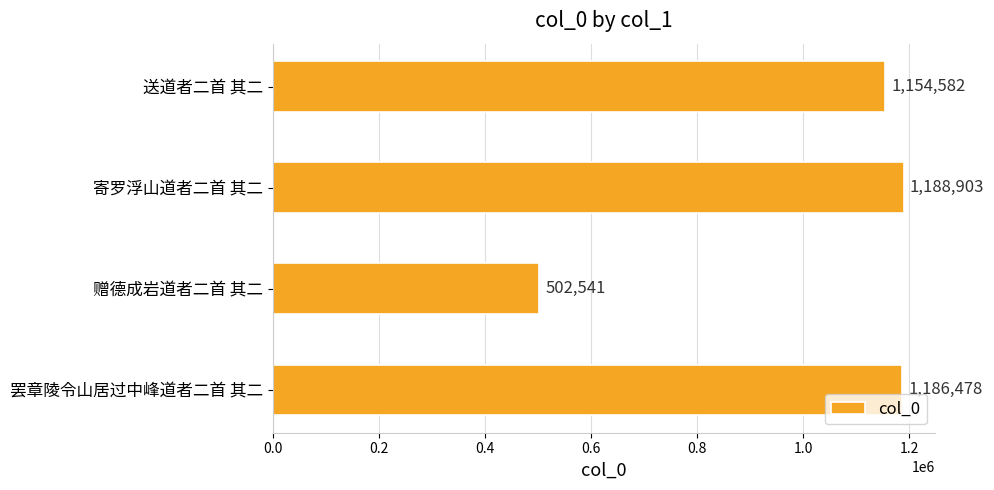

Is it true that the value at 寄罗浮山道者二首 其二 is 1188903?

True